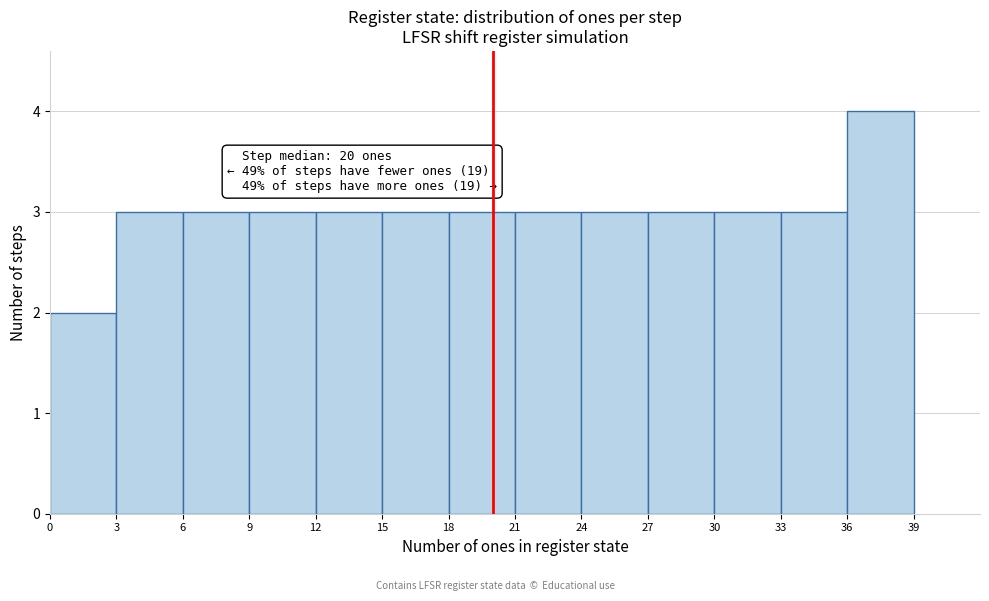

Which range on the x-axis has the tallest bar?

36 to 39